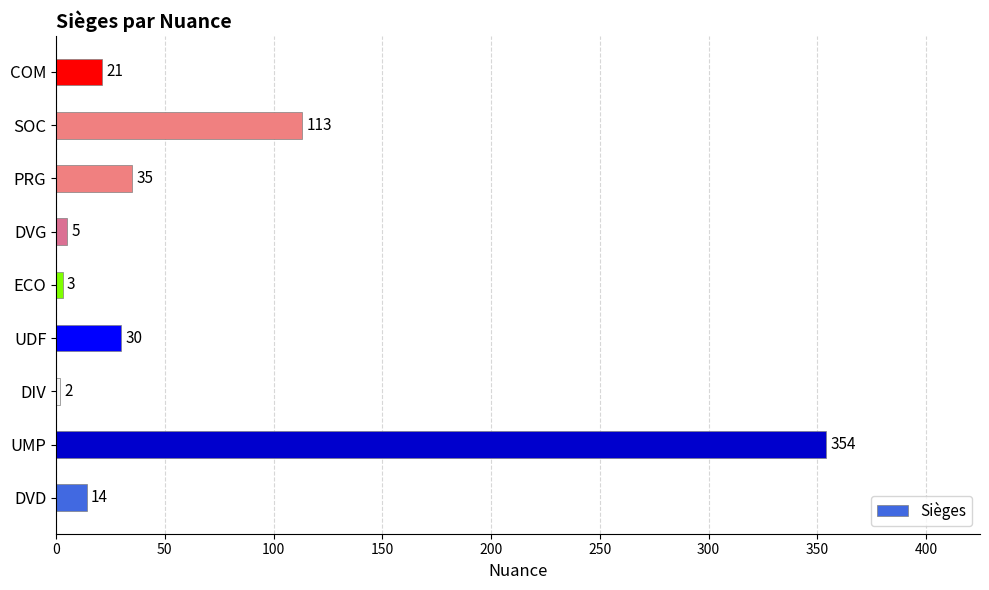

Count the number of categories in the chart.

9